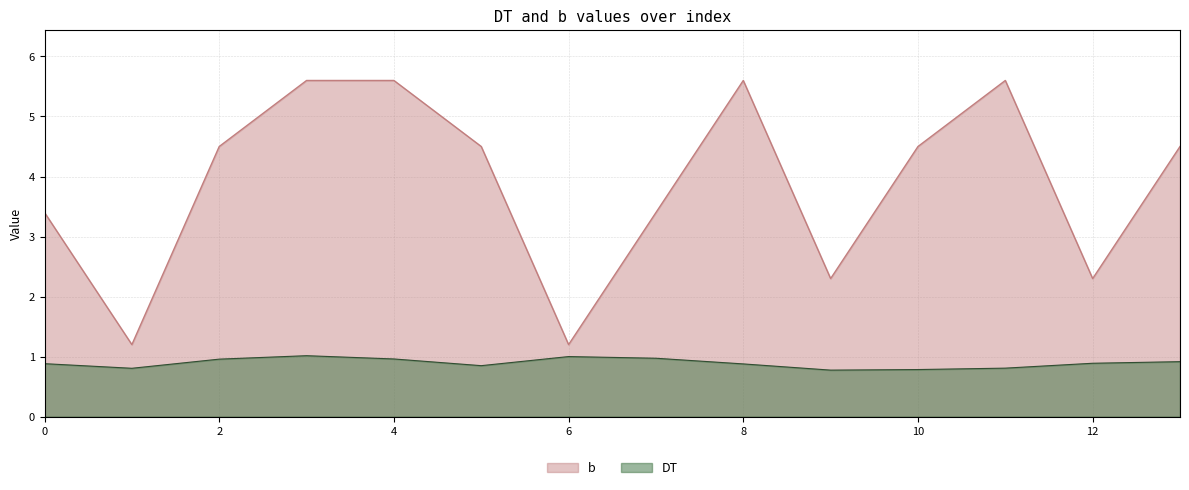

Reading right to left, transcribe all the data shown in this chart.

DT: 0.9	0.9	0.8	0.8	0.8	0.9	1.0	1.0	0.8	1.0	1.0	1.0	0.8	0.9
b: 4.5	2.3	5.6	4.5	2.3	5.6	3.4	1.2	4.5	5.6	5.6	4.5	1.2	3.4